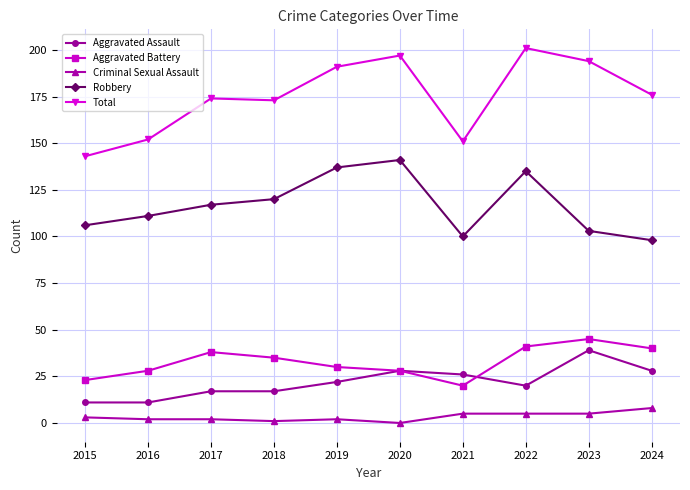

What is the difference between the highest and lowest values at 2021?

146